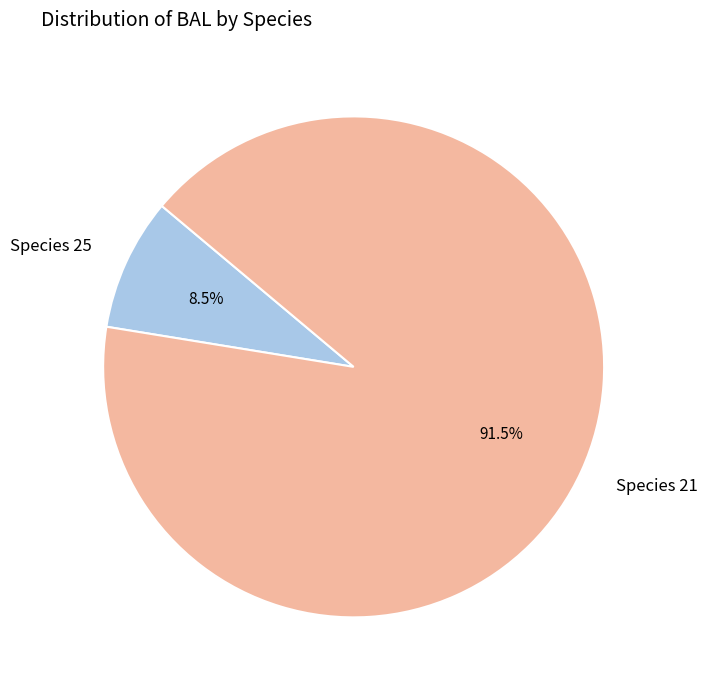

What percentage do Species 25 and Species 21 together represent?

100.0%